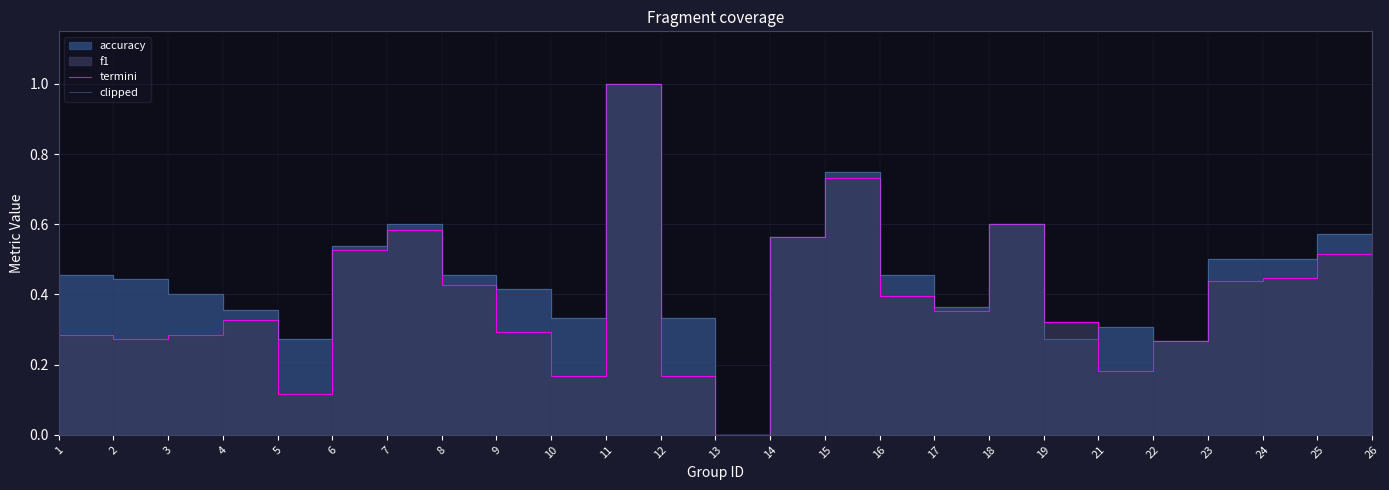

How many interior local peaks does the termini series have?

5